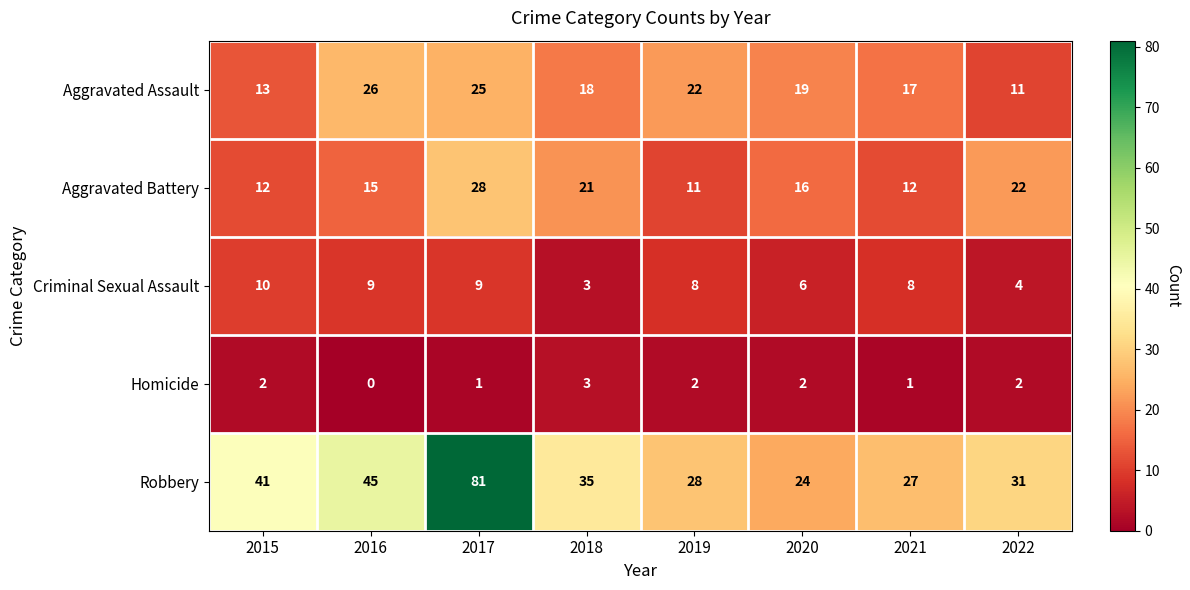

Which series has the largest range (max minus min)?

Robbery